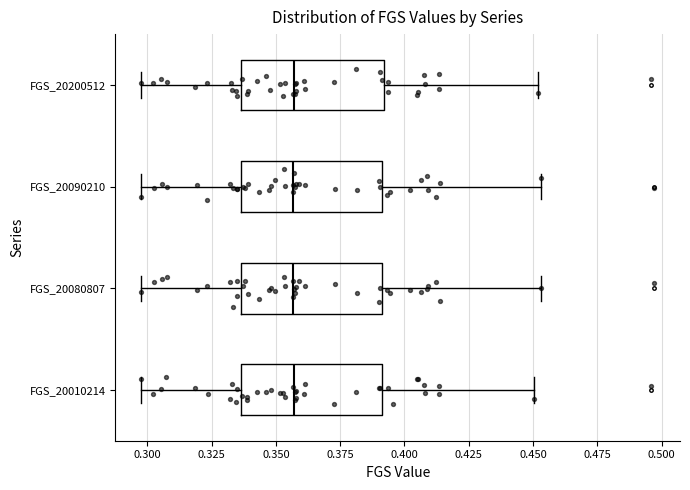

Reading bottom to top, transcribe this box plot: for each box, give where its median line is, the range the box spans, and where its two whiskers end, as read against the x-axis. The values are not printed on the chart, so give them approximately, as read against the axis.

FGS_20010214: median 0.355, box 0.335 to 0.390, whiskers 0.300 to 0.450
FGS_20080807: median 0.355, box 0.335 to 0.390, whiskers 0.300 to 0.455
FGS_20090210: median 0.355, box 0.335 to 0.390, whiskers 0.300 to 0.455
FGS_20200512: median 0.355, box 0.335 to 0.390, whiskers 0.300 to 0.450